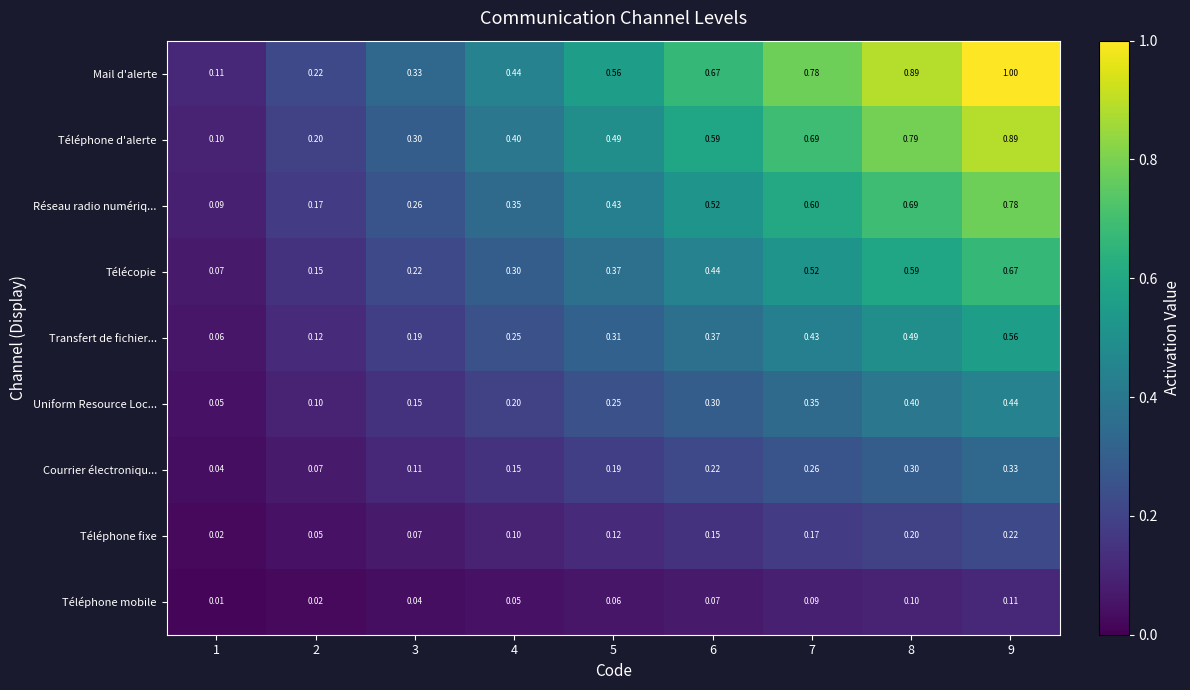

Which series has the largest range (max minus min)?

Mail d'alerte